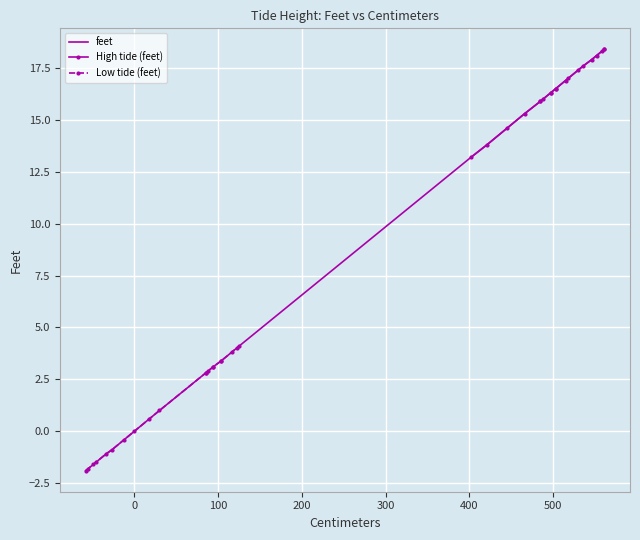

The chart shows a value of 3.4 at 104. True or false?

True